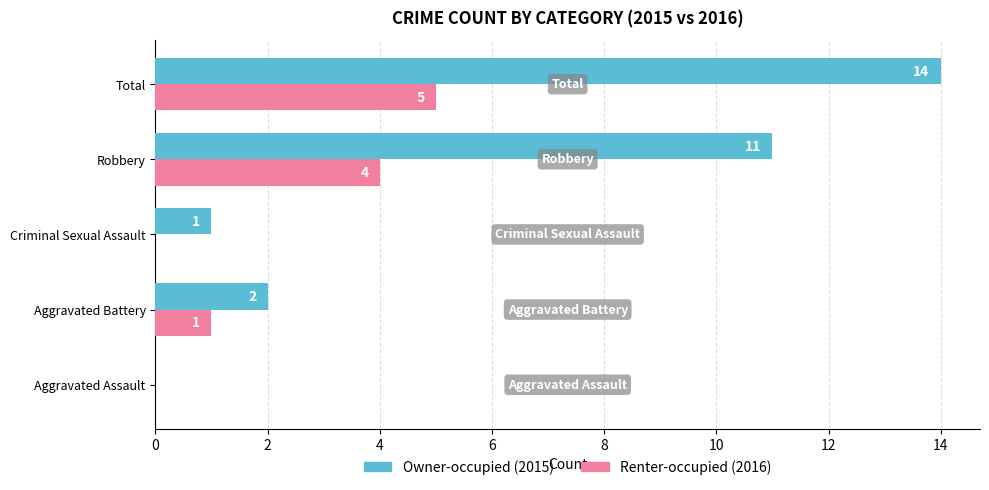

At which label is Renter-occupied (2016) closest to 2?

Aggravated Battery